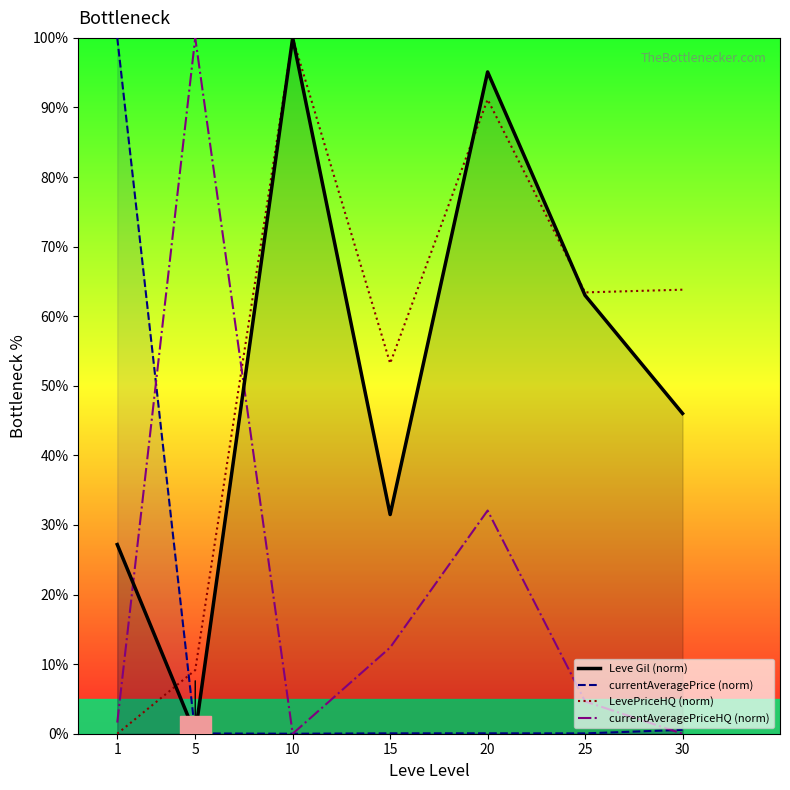

What is the spread (max minus min) of values at 1?

100.0